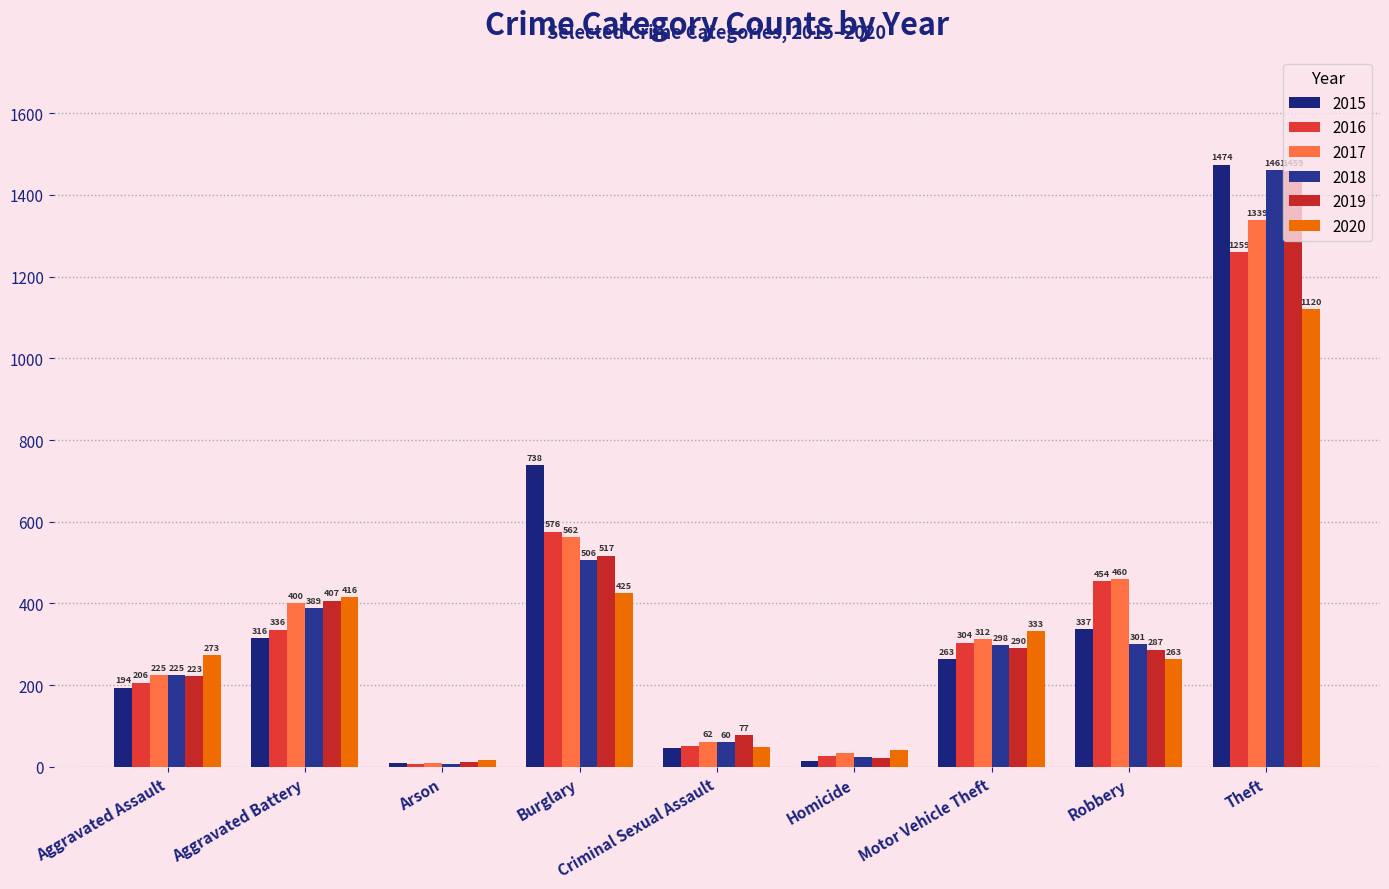

Reading left to right, list all the values displayed in this chart.

2015: Aggravated Assault=194	Aggravated Battery=316	Arson=9	Burglary=738	Criminal Sexual Assault=46	Homicide=15	Motor Vehicle Theft=263	Robbery=337	Theft=1474
2016: Aggravated Assault=206	Aggravated Battery=336	Arson=7	Burglary=576	Criminal Sexual Assault=50	Homicide=26	Motor Vehicle Theft=304	Robbery=454	Theft=1259
2017: Aggravated Assault=225	Aggravated Battery=400	Arson=10	Burglary=562	Criminal Sexual Assault=62	Homicide=33	Motor Vehicle Theft=312	Robbery=460	Theft=1339
2018: Aggravated Assault=225	Aggravated Battery=389	Arson=7	Burglary=506	Criminal Sexual Assault=60	Homicide=25	Motor Vehicle Theft=298	Robbery=301	Theft=1461
2019: Aggravated Assault=223	Aggravated Battery=407	Arson=12	Burglary=517	Criminal Sexual Assault=77	Homicide=22	Motor Vehicle Theft=290	Robbery=287	Theft=1459
2020: Aggravated Assault=273	Aggravated Battery=416	Arson=17	Burglary=425	Criminal Sexual Assault=48	Homicide=41	Motor Vehicle Theft=333	Robbery=263	Theft=1120